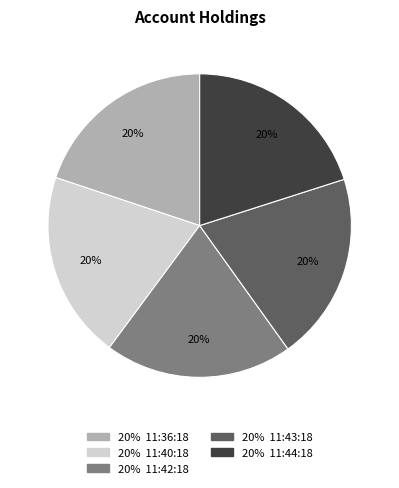

Is there a majority slice in this chart?

No